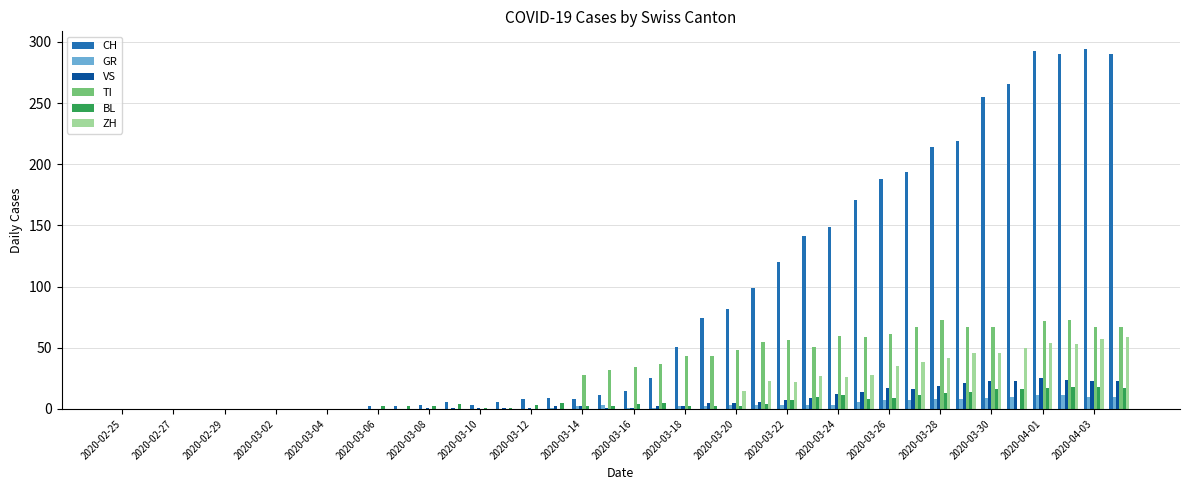

What is the maximum value for VS?

25